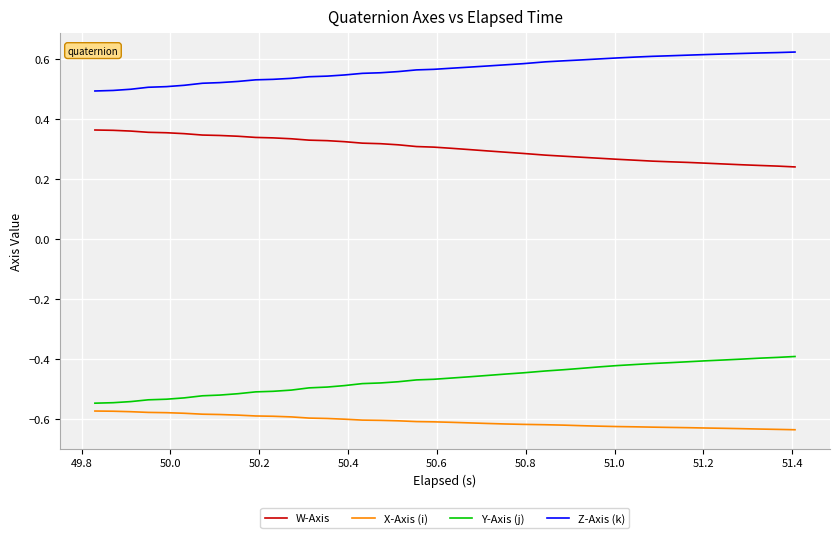

What is the sum of all W-Axis values?

12.1